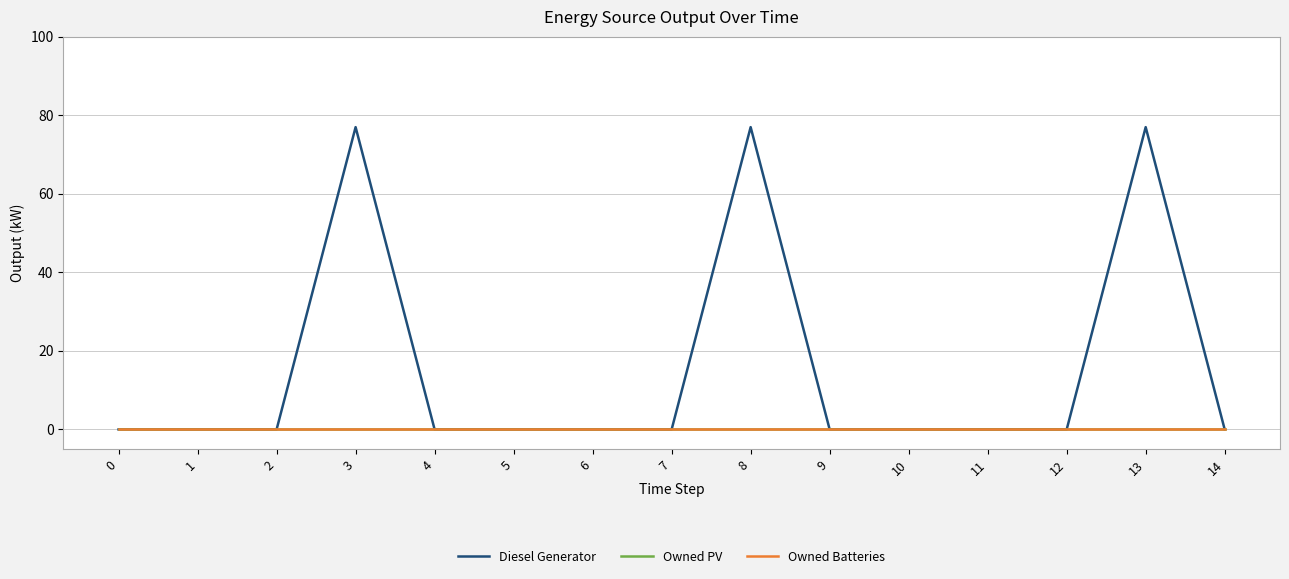

Does the chart display data point markers on the line(s)?

No